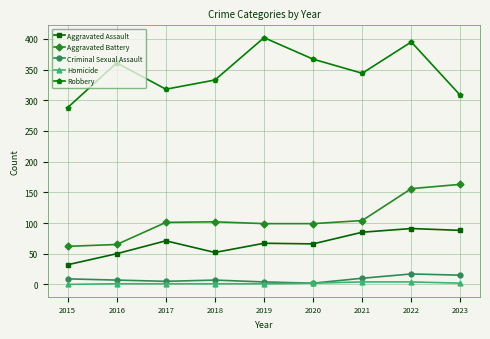

How many distinct data groups are displayed?

5